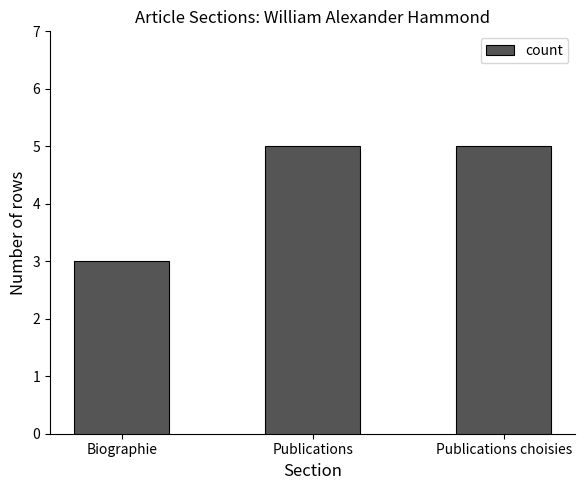

What is the sum of all values?

13